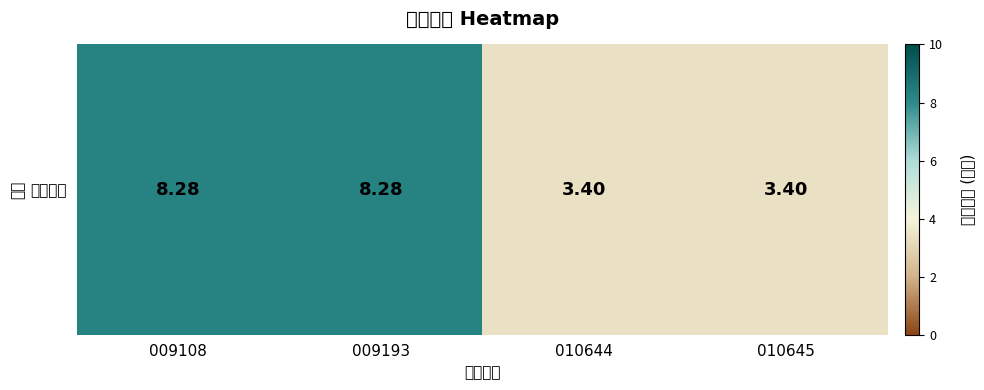

Approximately how many times larger is the value at 010644 compared to 010645?

1.0